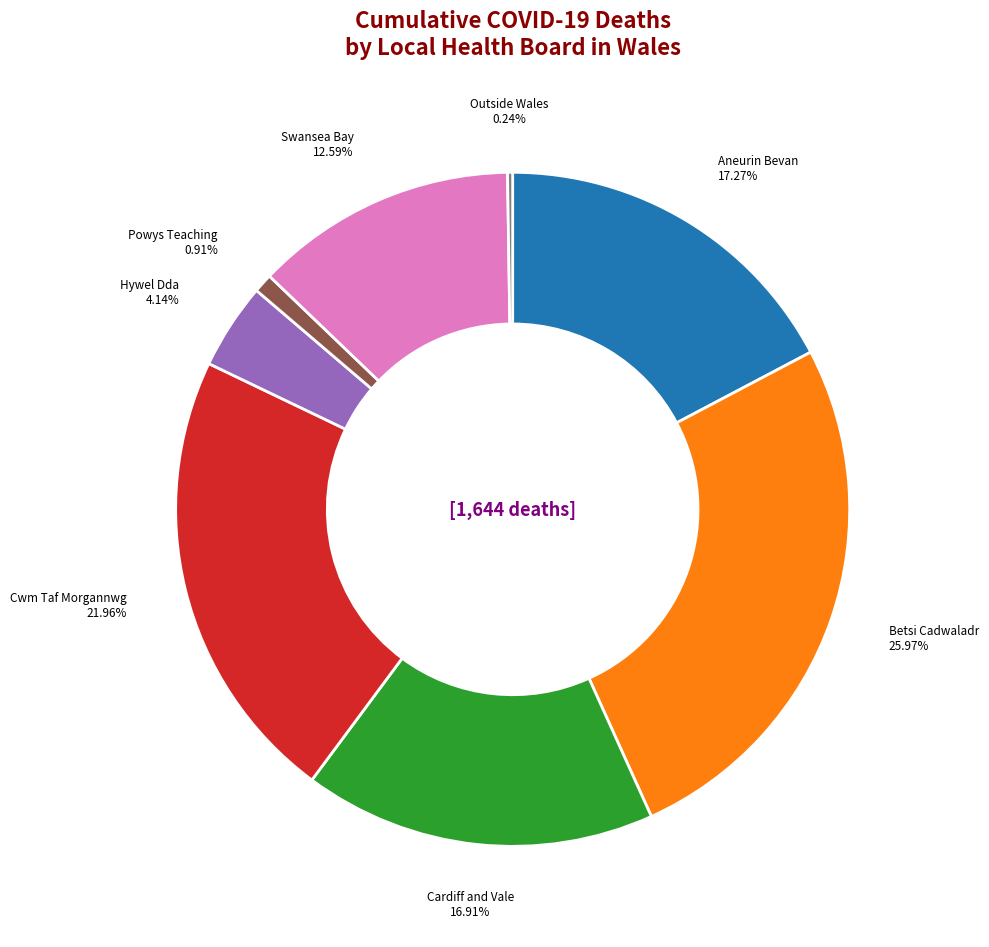

Is there any slice that represents more than half of the pie?

No